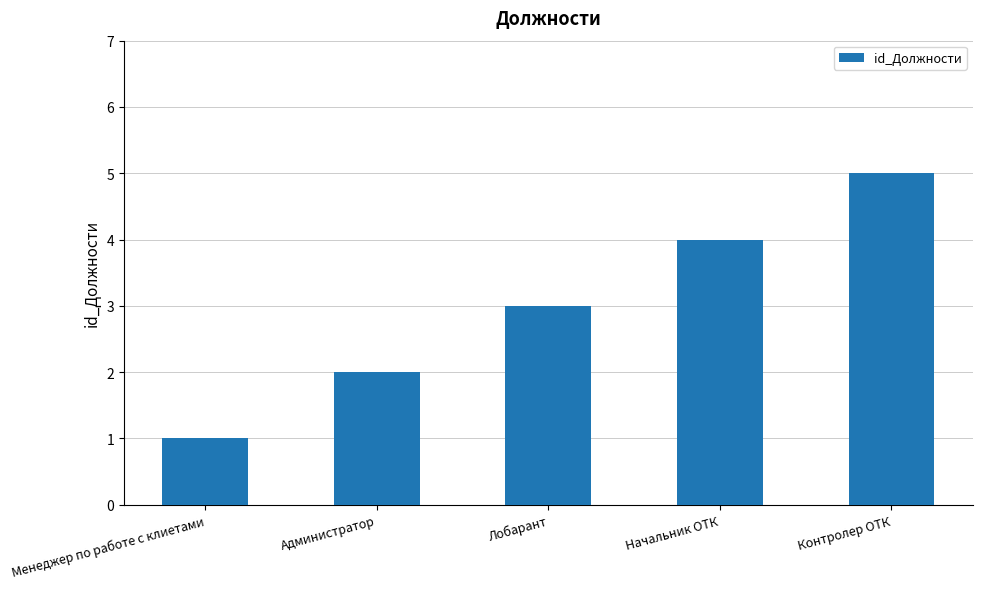

What is the difference between the maximum and minimum values?

4